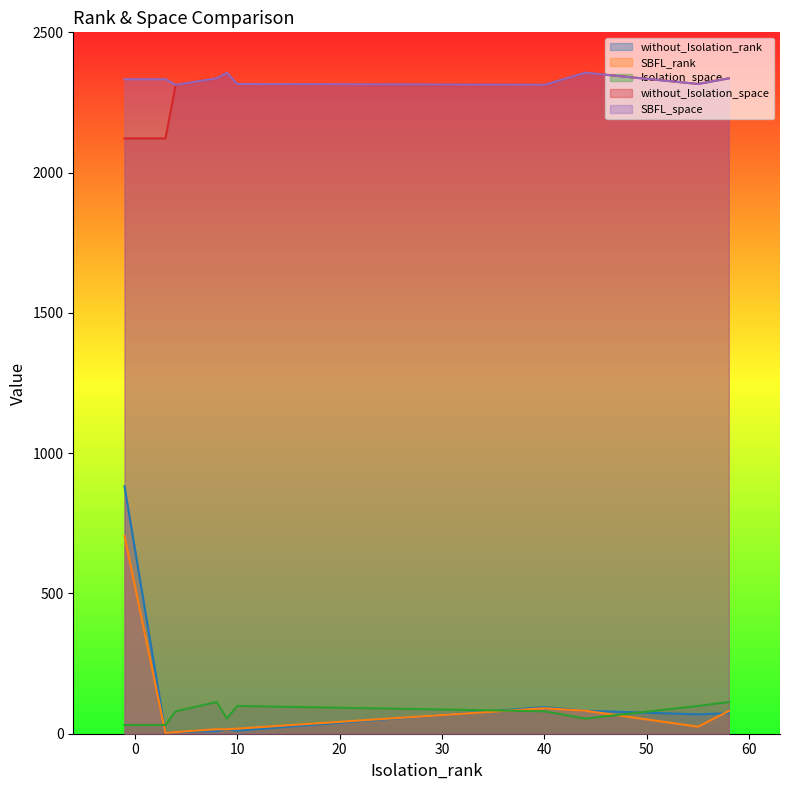

Which series has the widest spread of values?

without_Isolation_rank